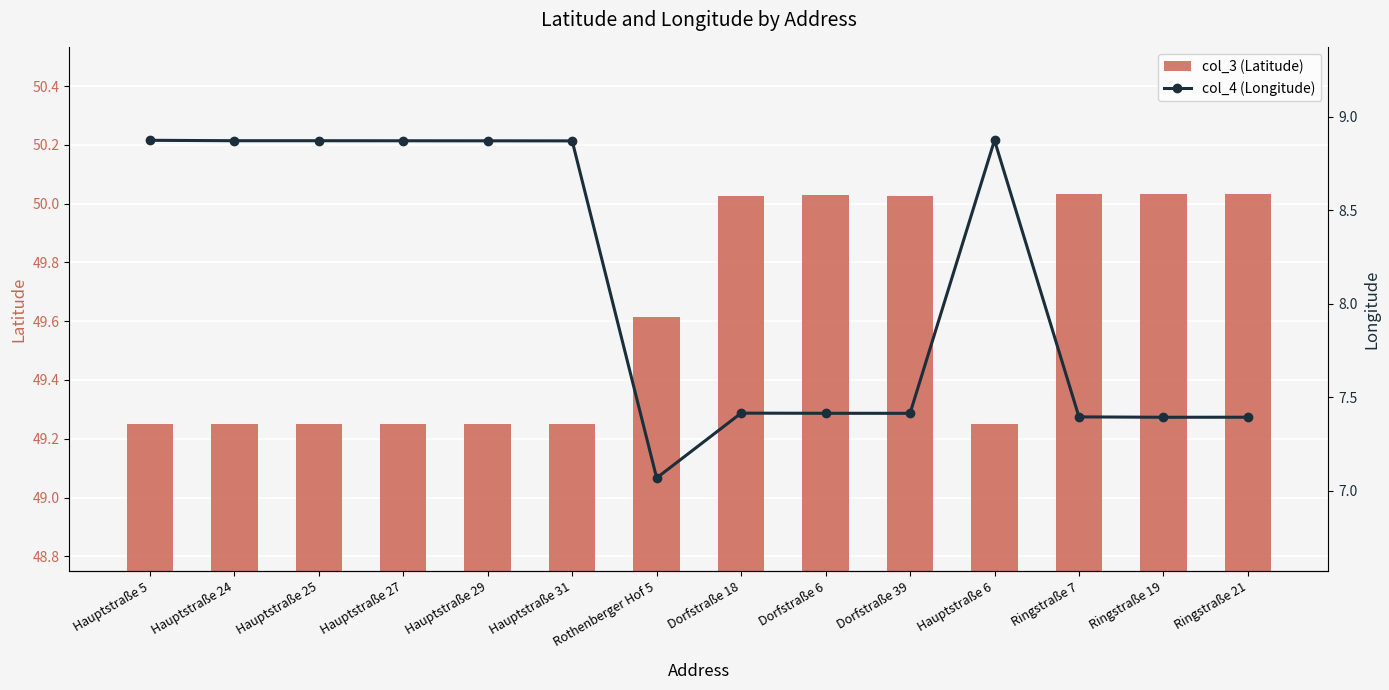

What are all the series names shown in the legend?

col_3 (Latitude), col_4 (Longitude)